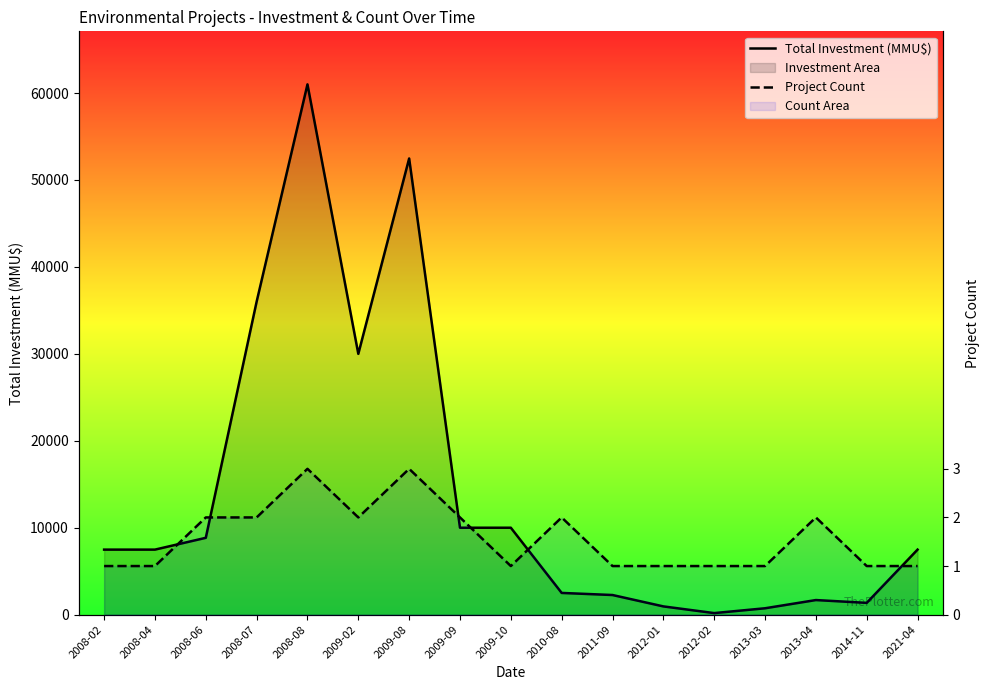

True or false: Project Count and Total Investment (MMU$) intersect in this chart.

False